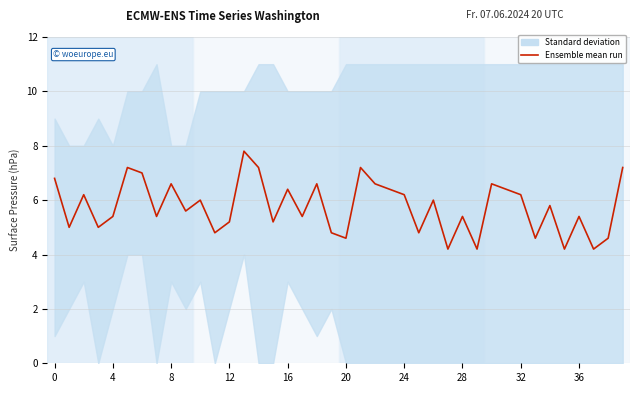

What is the average value?

5.8